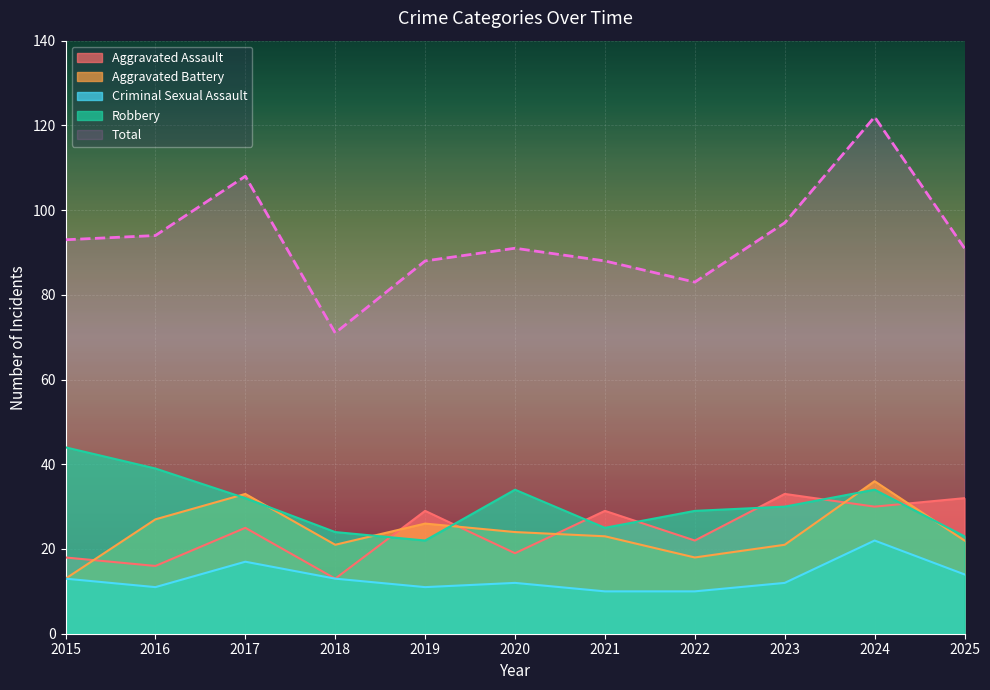

Which category has the highest value across all series?

2024